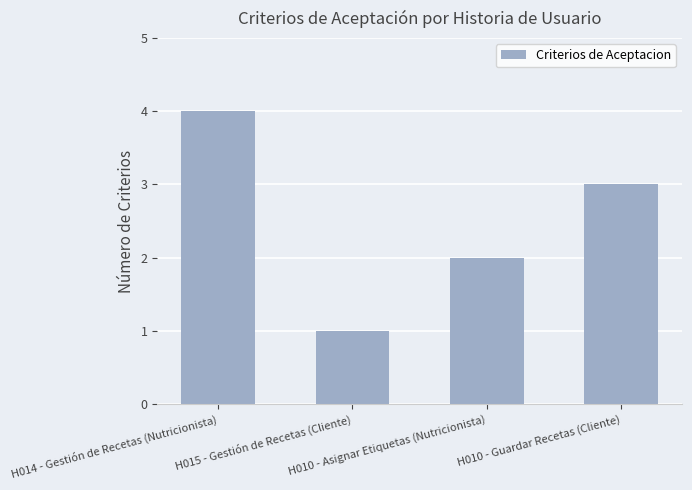

How many values are between 2 and 4?

3